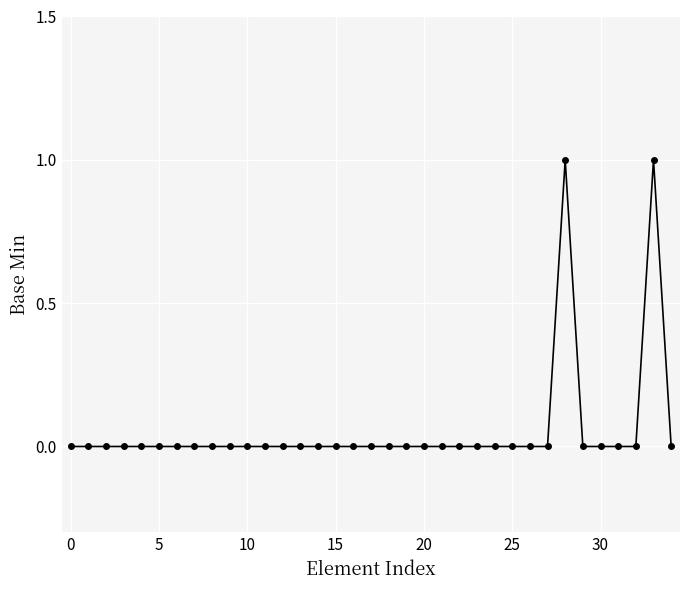

How many lines are shown in the chart?

1